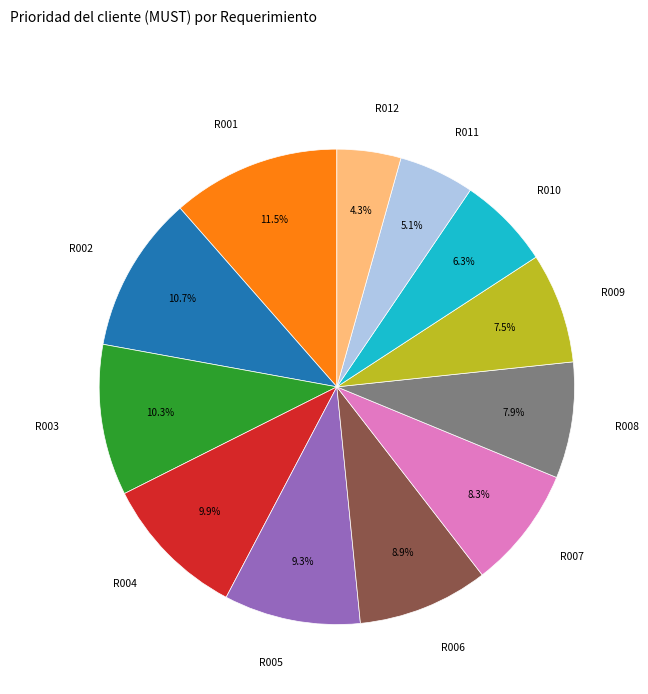

Does any single category account for the majority?

No